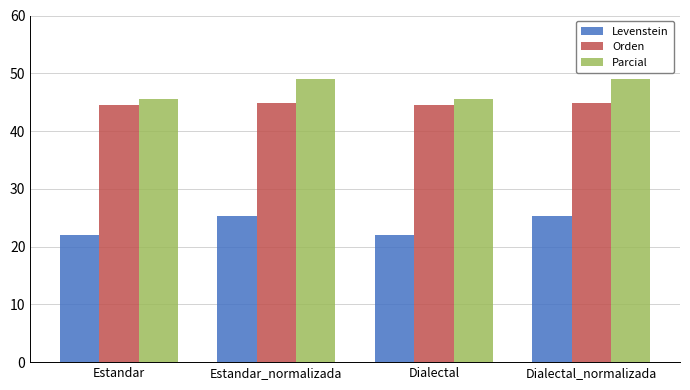

What is the difference between the Orden values at Estandar_normalizada and Estandar?

0.5